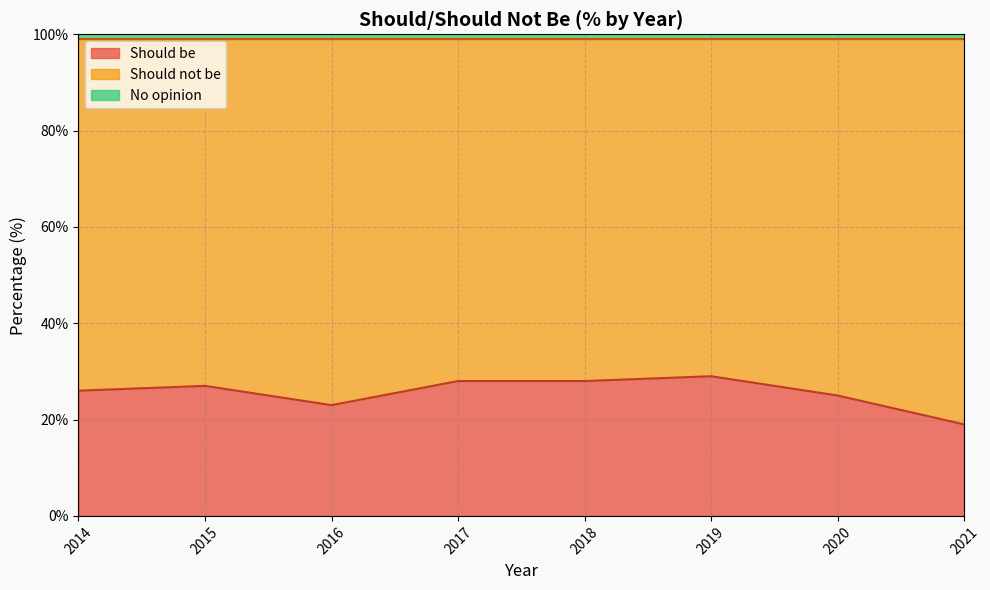

Which has a higher value, 2017 or 2018?

2017